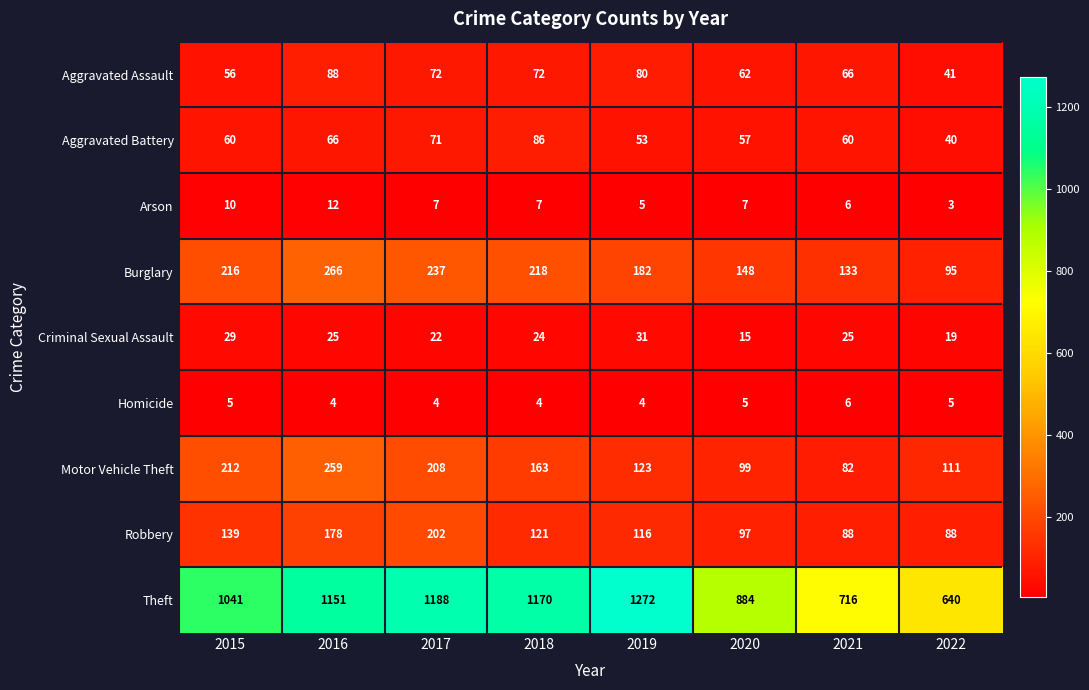

What is the minimum value for Burglary?

95